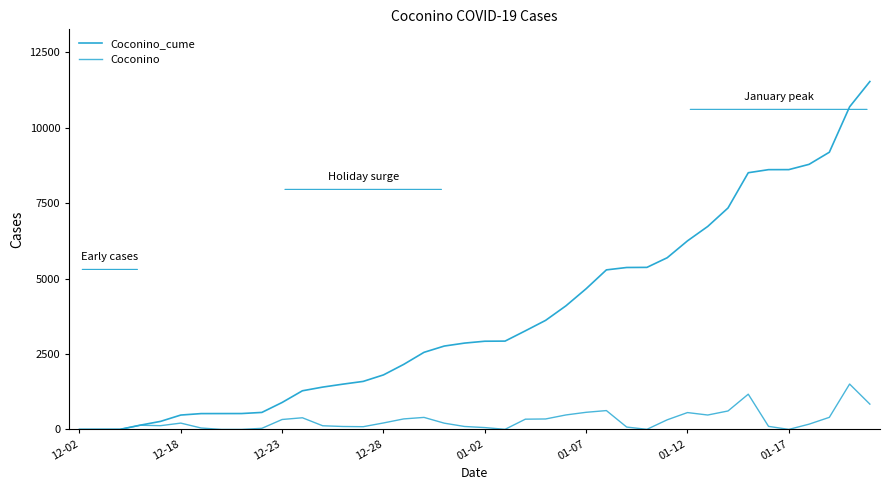

What is the label of the 1st point from the left?

12-02